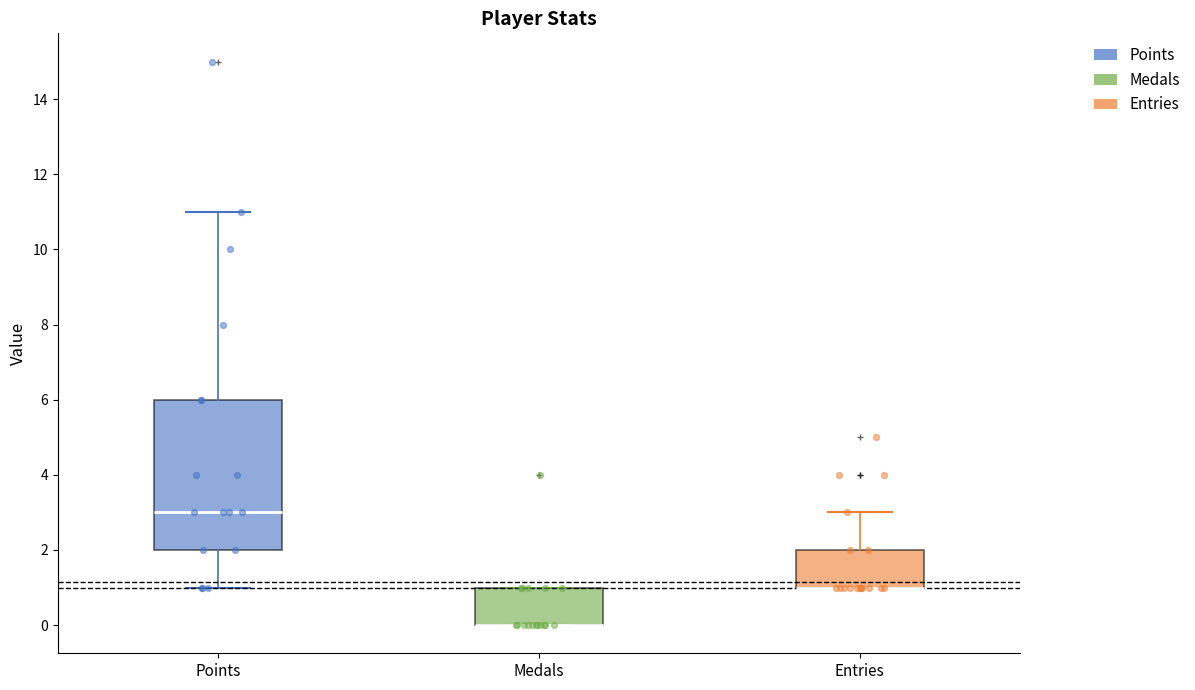

Reading left to right, read every box against the y-axis: the position of its median line, the range the box covers, and the ends of its whiskers. The values are not printed on the chart, so give them approximately, as read against the axis.

Points: median 3, box 2 to 6, whiskers 1 to 11
Medals: median 0 (drawn on the box's lower edge), box 0 to 1, whiskers 0 to 1
Entries: median 1 (drawn on the box's lower edge), box 1 to 2, whiskers 1 to 3